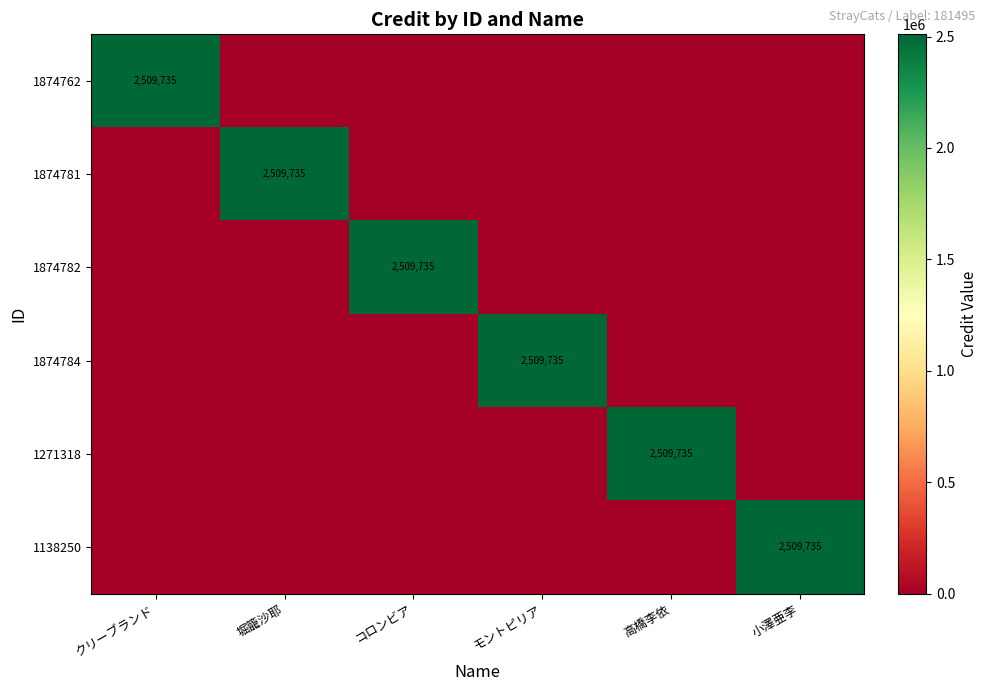

What is the maximum value shown in the chart?

2509735